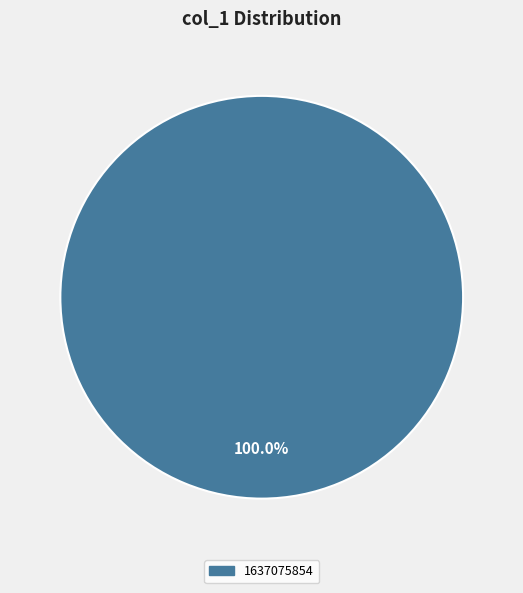

Is there any slice that represents more than half of the pie?

Yes